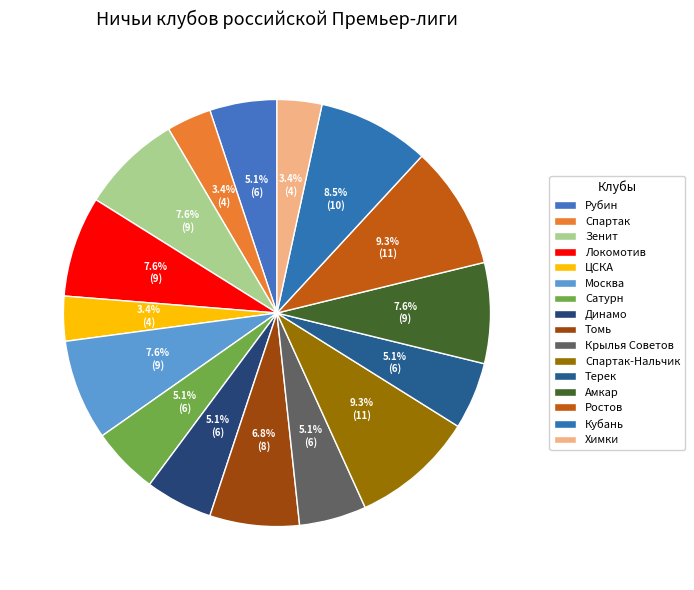

How many segments does this pie chart have?

16